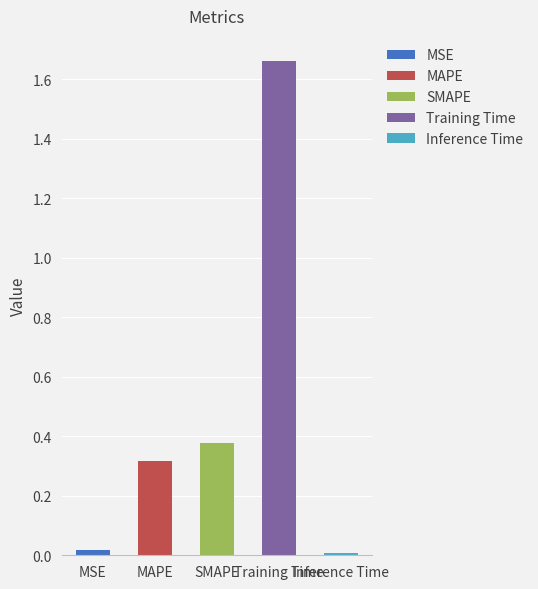

At which category does the chart reach its minimum across all series?

Inference Time